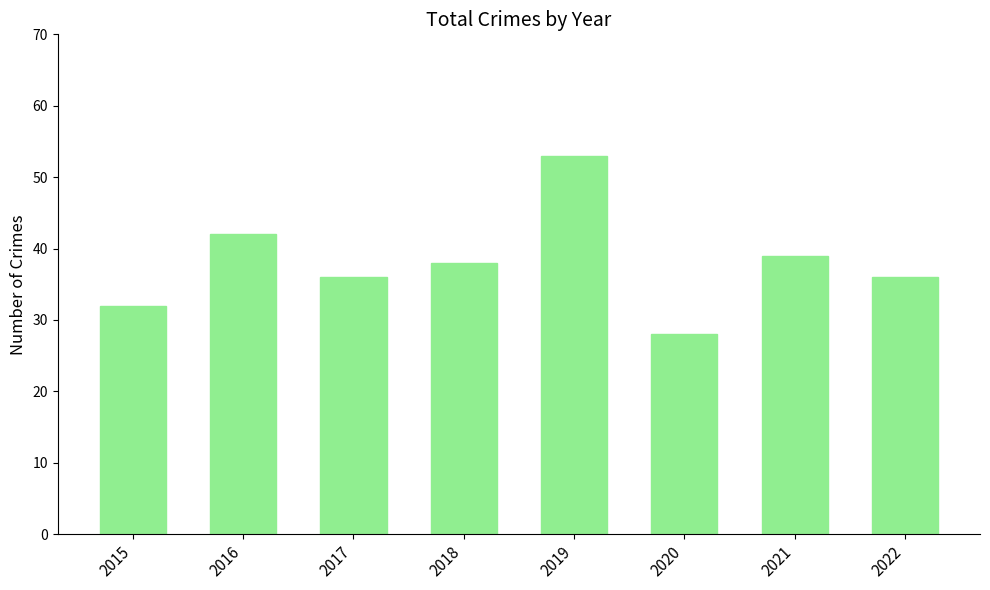

What is the sum of the values at 2018 and 2017?

74